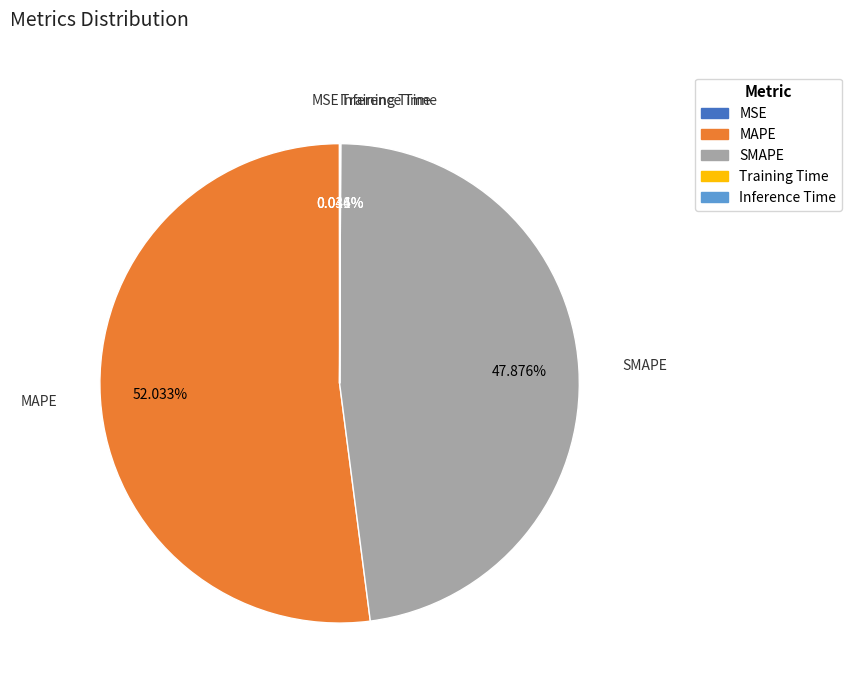

Does any single category account for the majority?

Yes